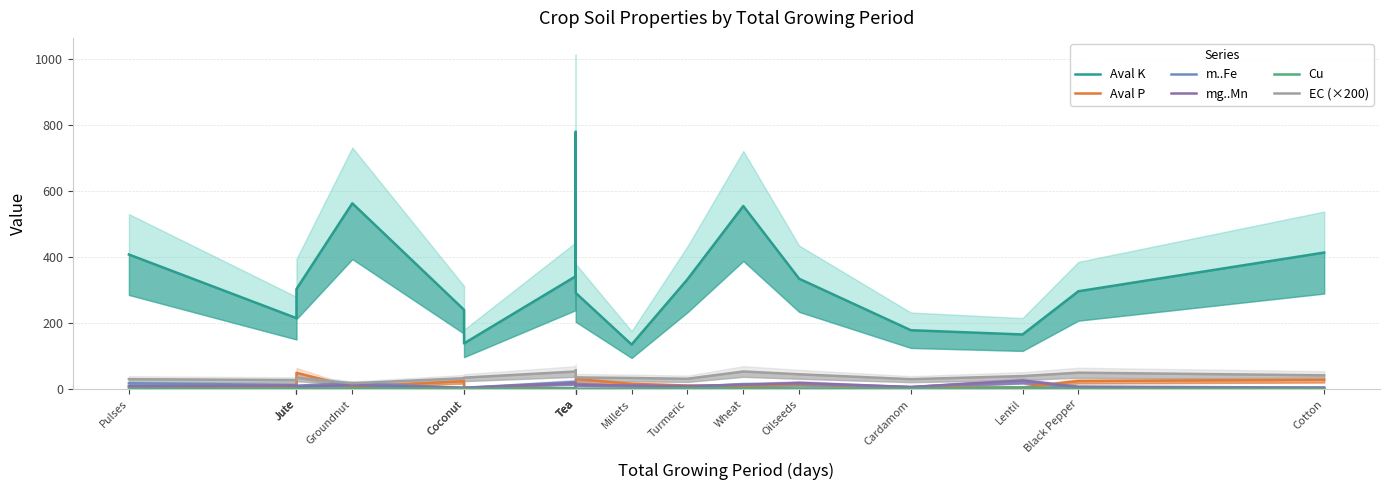

At how many categories does at least one series exceed 701?

1